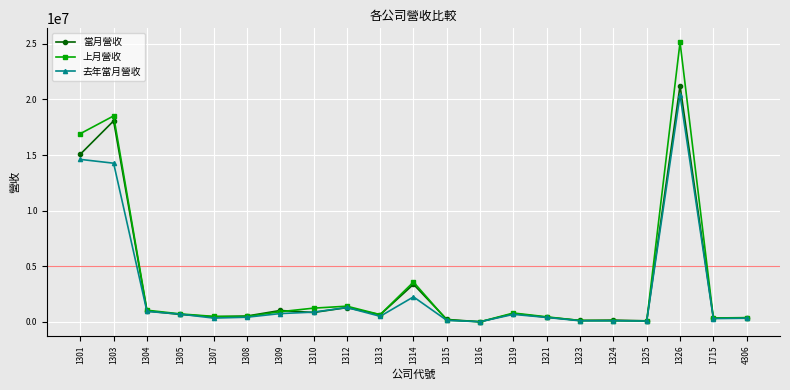

How many values in the 上月營收 series are below 655643?

10